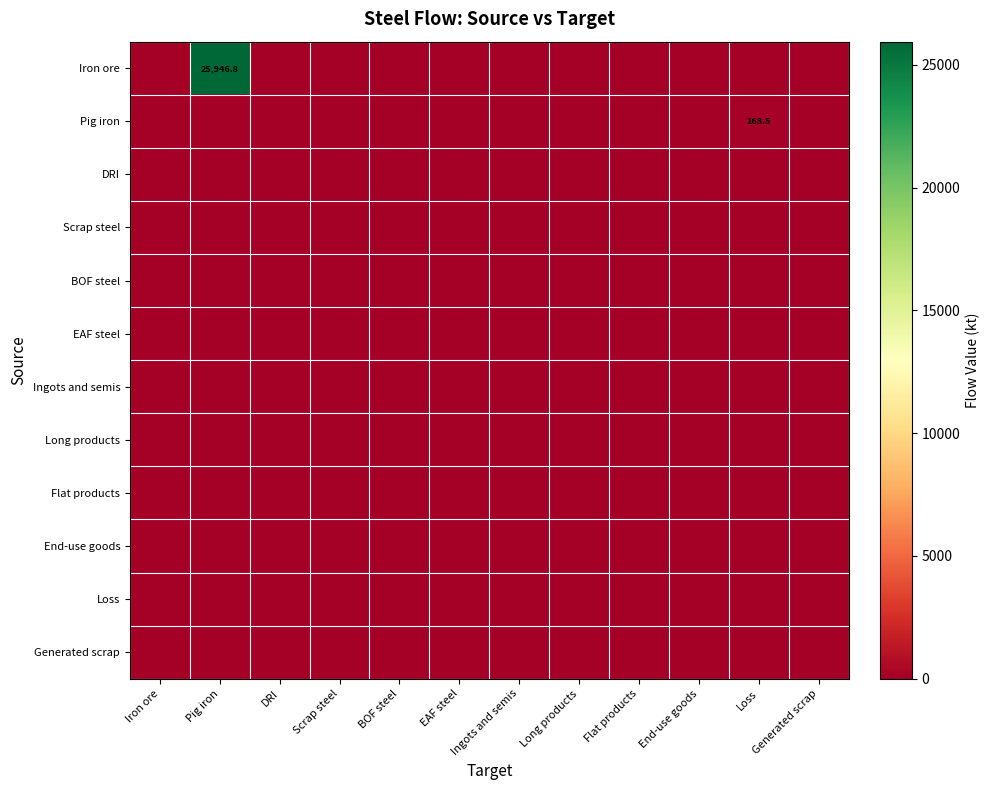

Which category has the lowest value across all series?

Iron ore